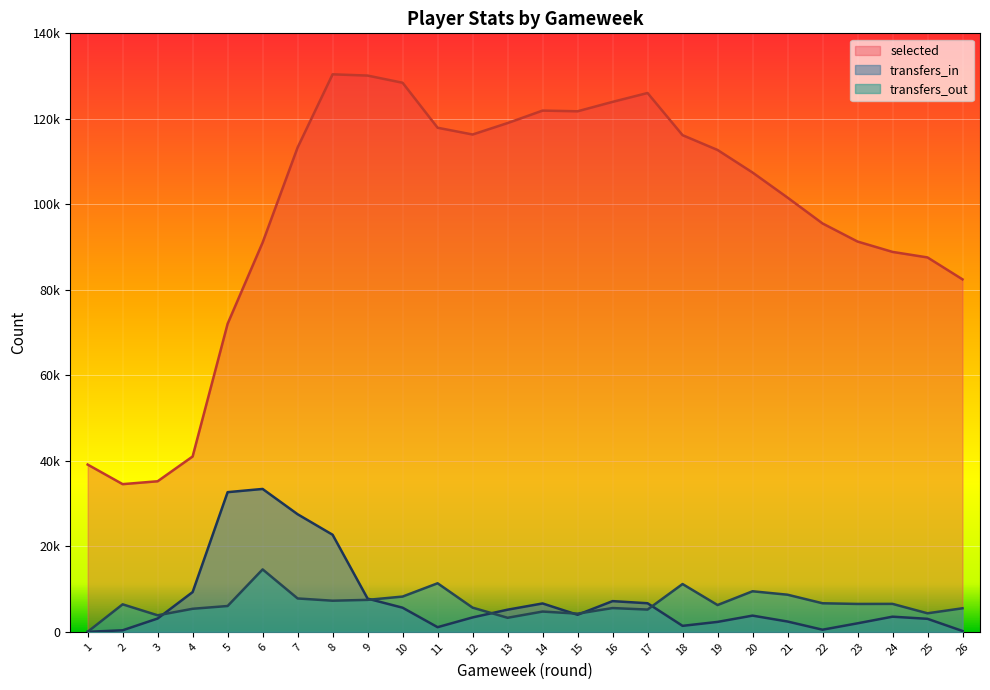

Where does the transfers_out series first go above 6428?

6